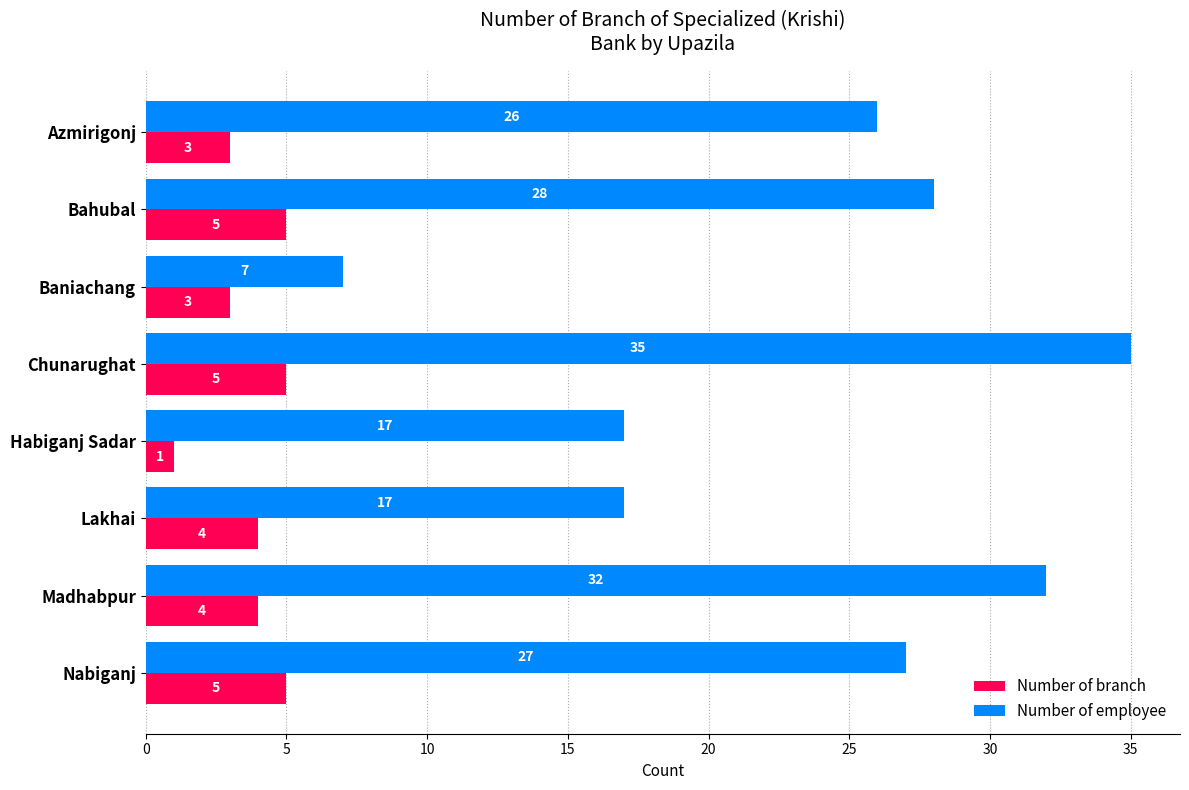

What is the difference between the second highest and minimum values in the Number of employee series?

25